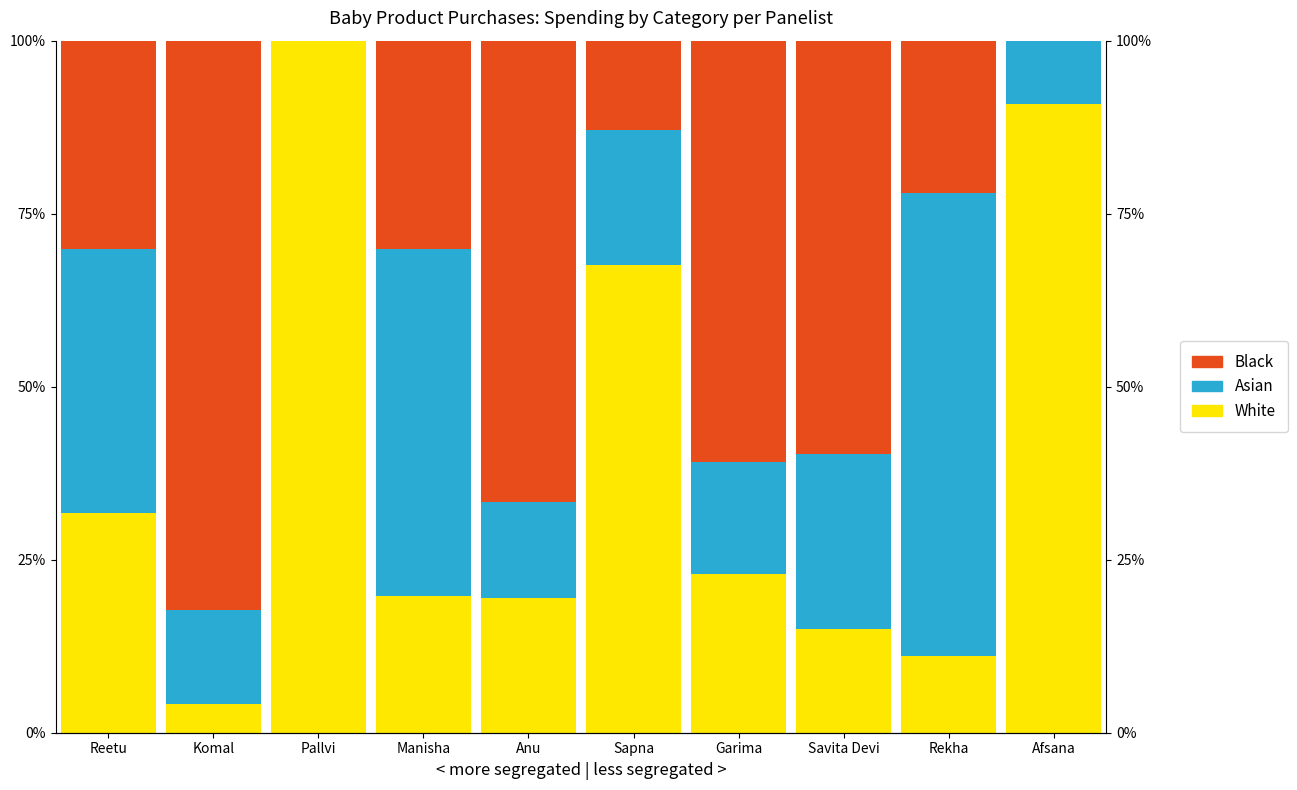

At which label does White reach its minimum?

Komal